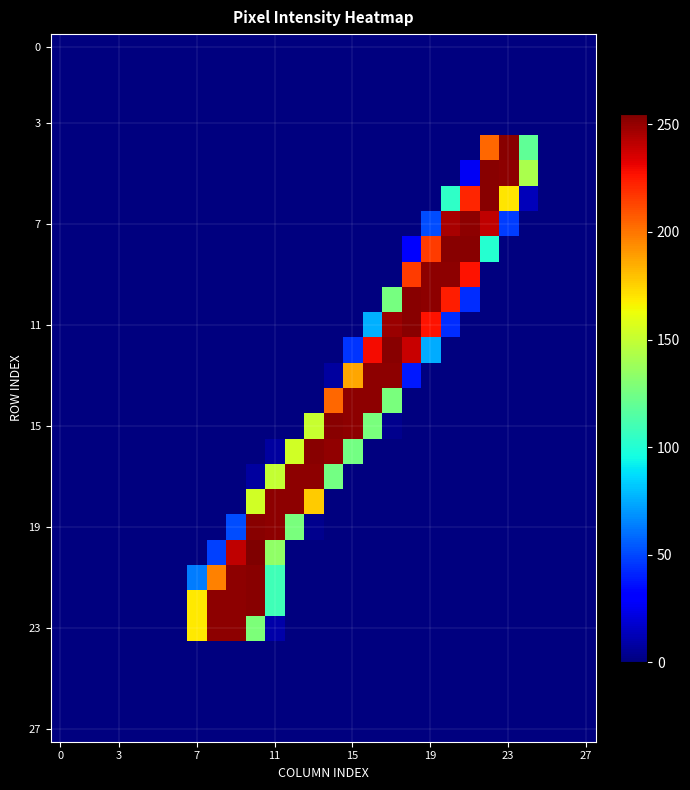

At which category is the sum across all series the highest?

10